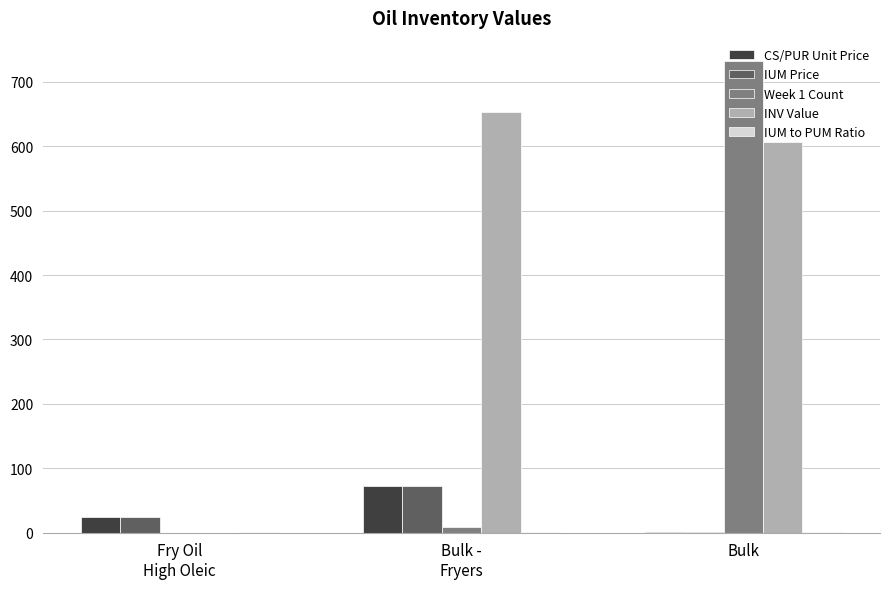

At which category is the sum across all series the highest?

Bulk